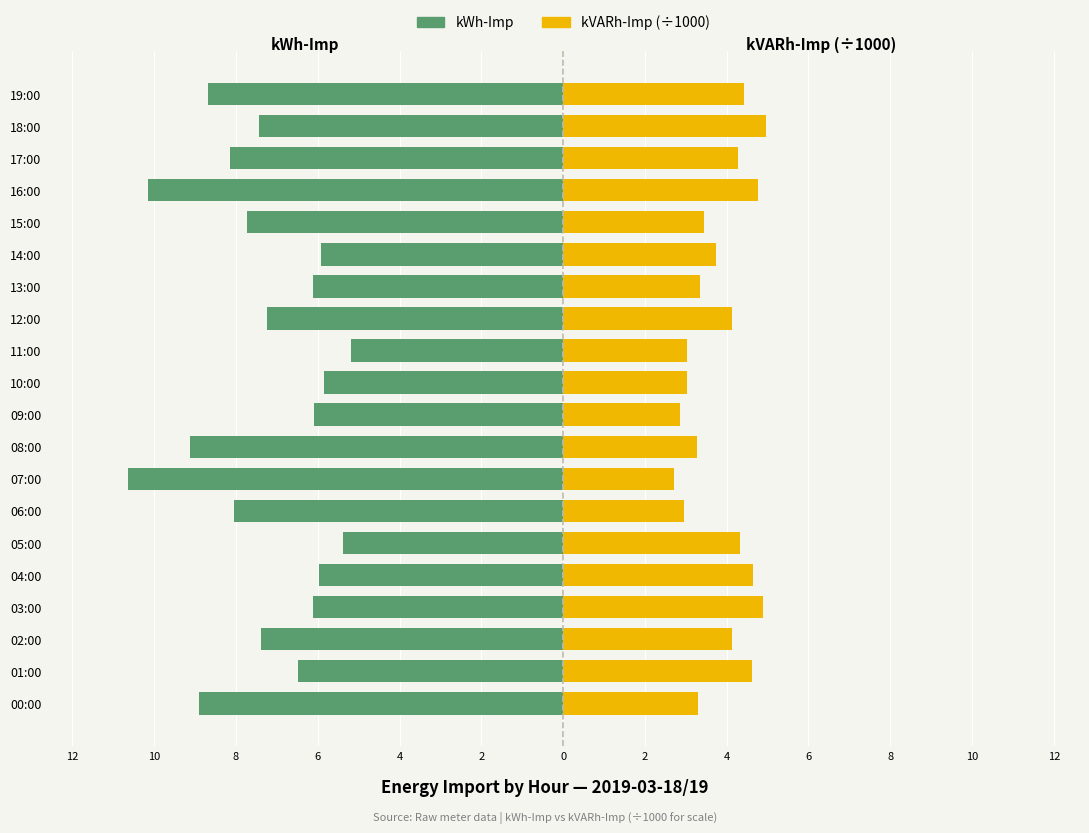

Which has a higher value, 07:00 or 03:00?

03:00